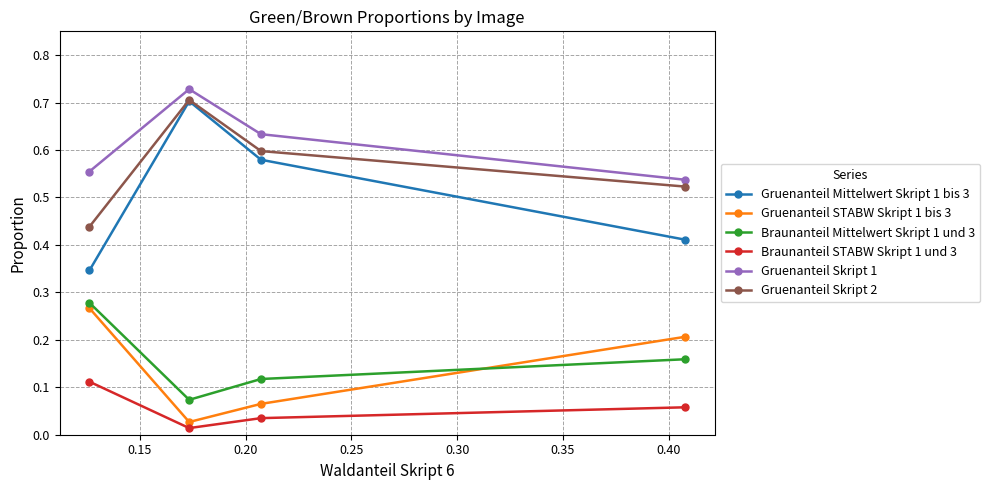

How many lines are shown in the chart?

6